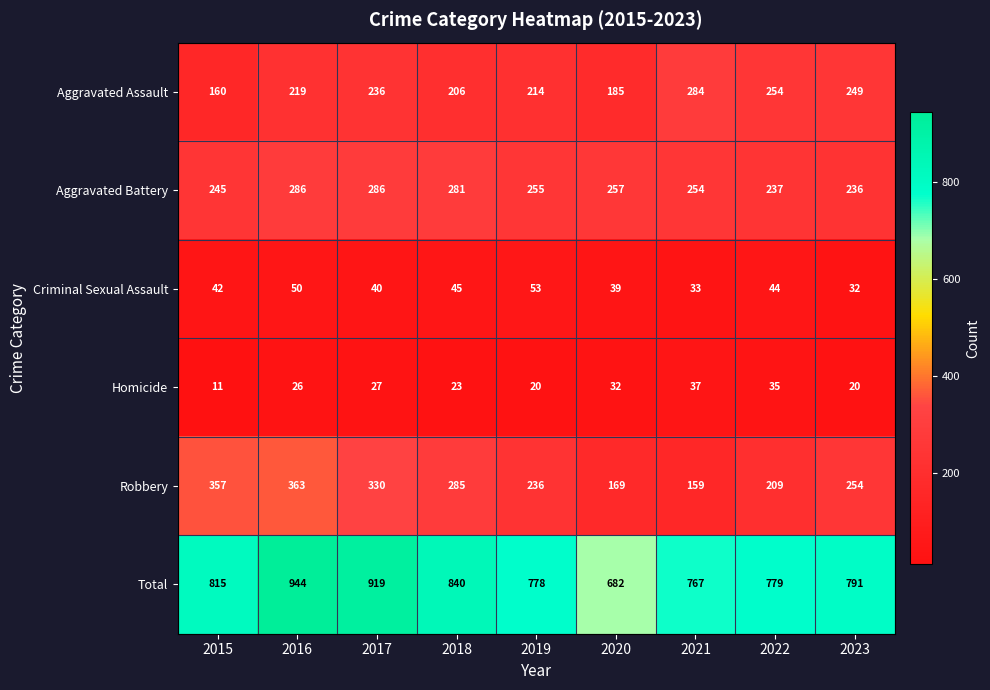

Which category has the lowest value in the Total series?

2020